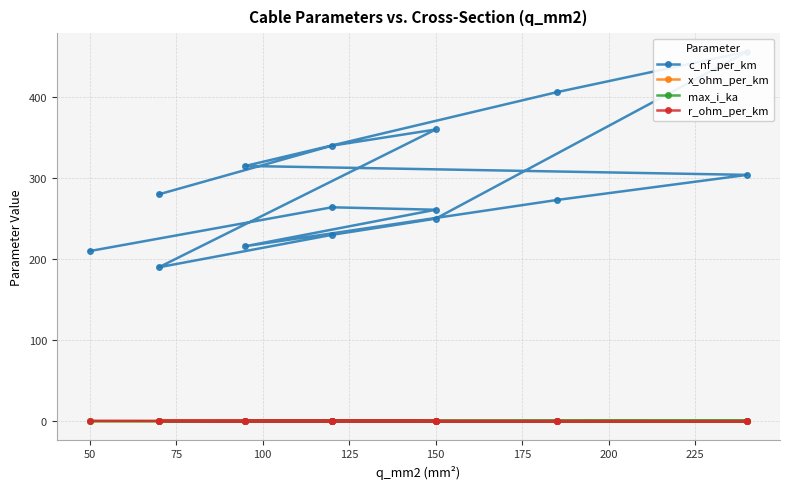

What is the difference between the maximum and minimum values in the x_ohm_per_km series?

0.1